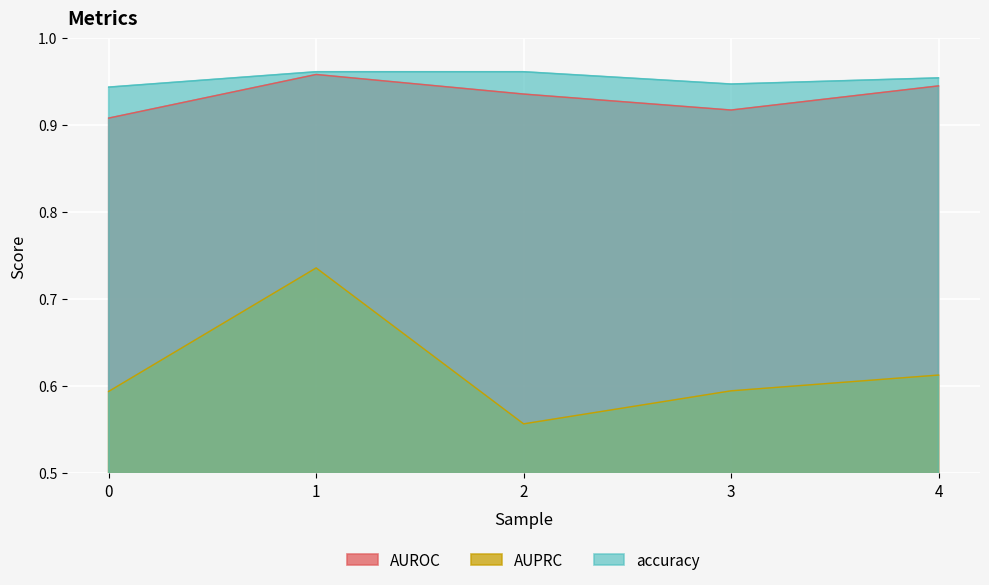

What is the value of the AUPRC point at the 1st from the left?

0.6